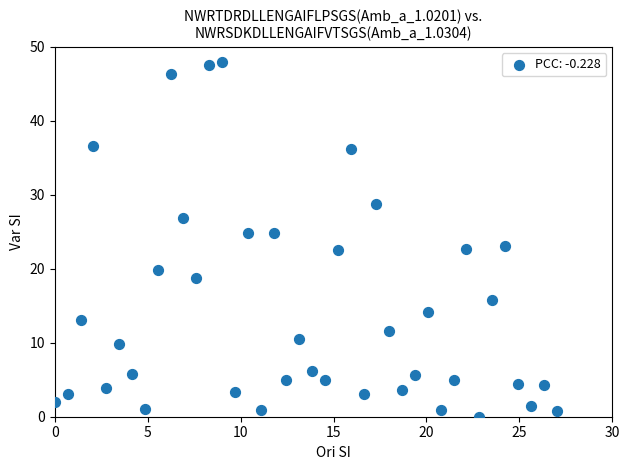

What is the range of X values (max minus min)?

27.0